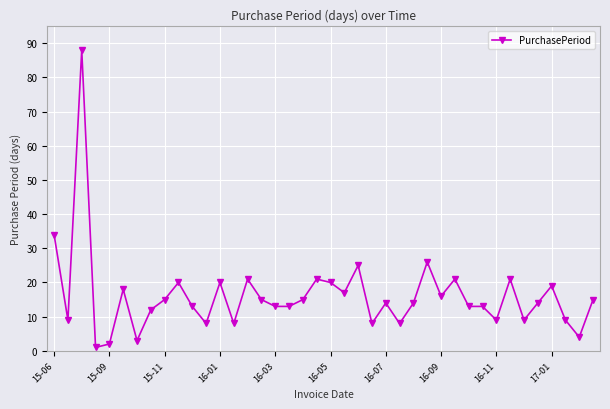

How many distinct data groups are displayed?

1